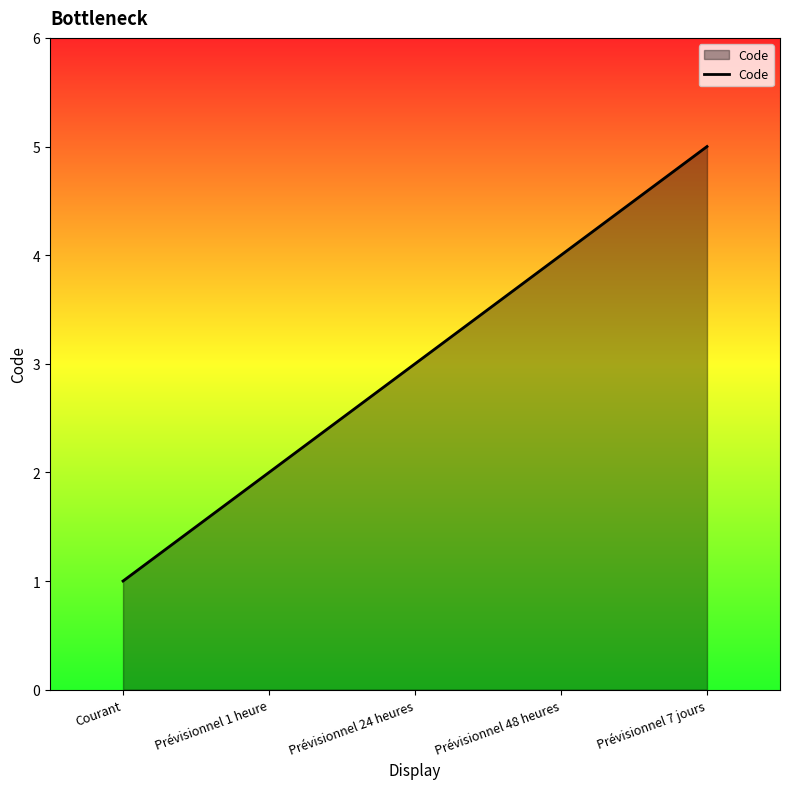

Count the number of categories in the chart.

5